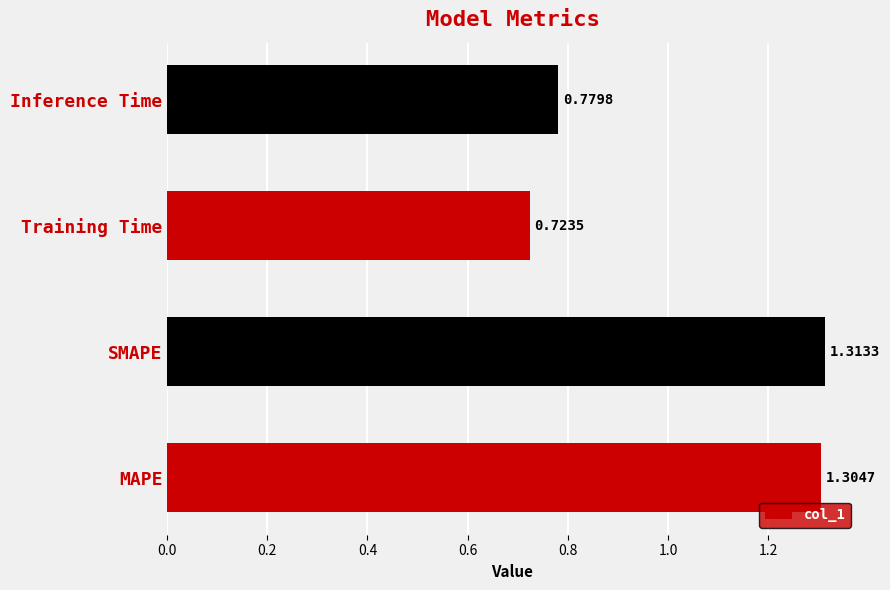

Rank the categories by value from highest to lowest.

SMAPE, MAPE, Inference Time, Training Time